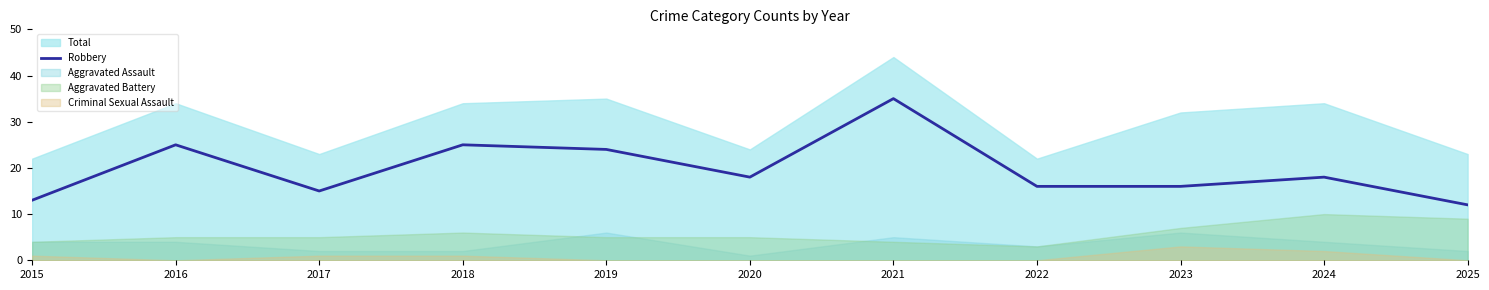

Which category has the highest value in the Robbery series?

2021